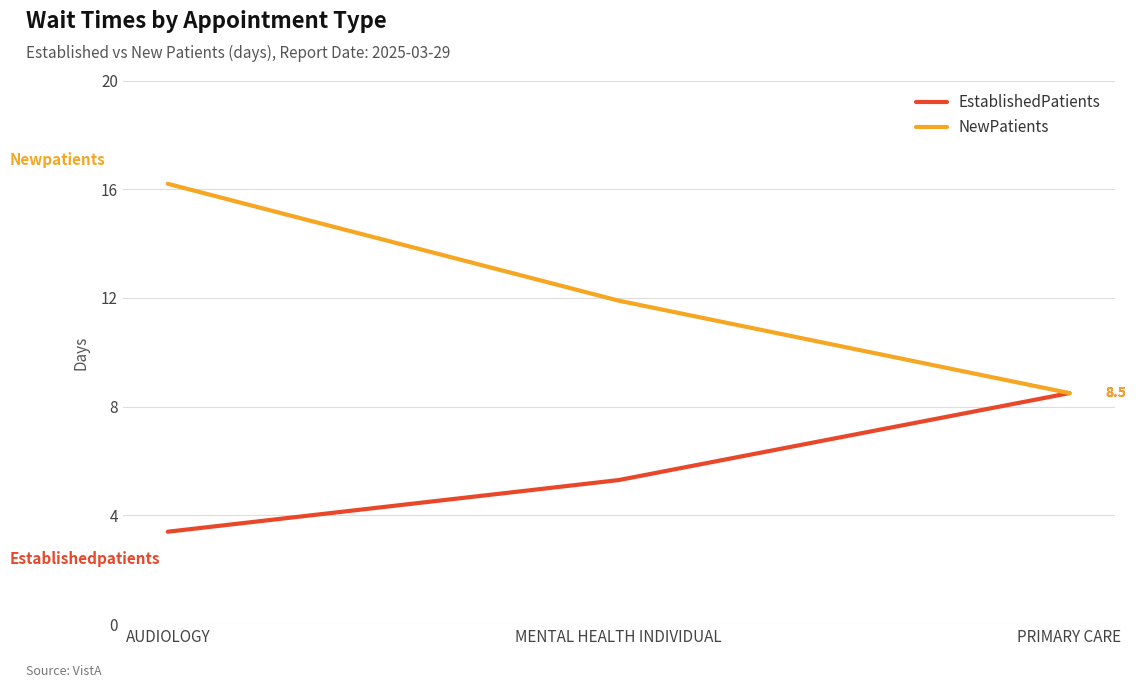

Which series has the widest spread of values?

NewPatients